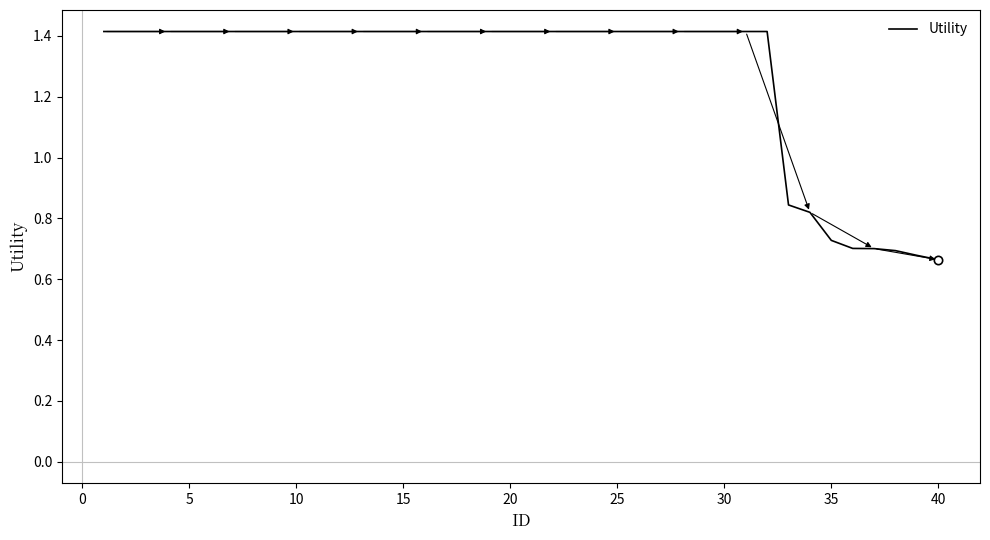

What is the greatest value displayed?

1.4